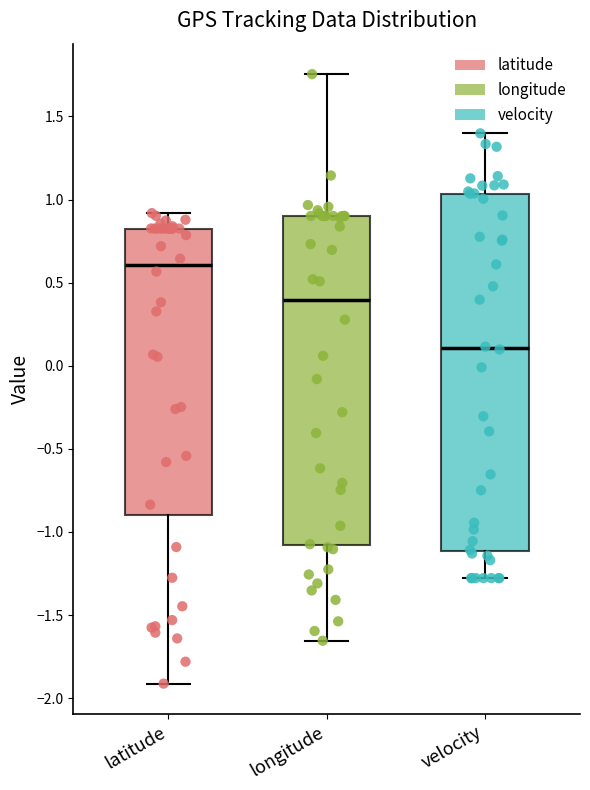

Where does the upper whisker of the box for velocity end on the y-axis? The values are not printed on the chart, so give them approximately, as read against the axis.

1.40